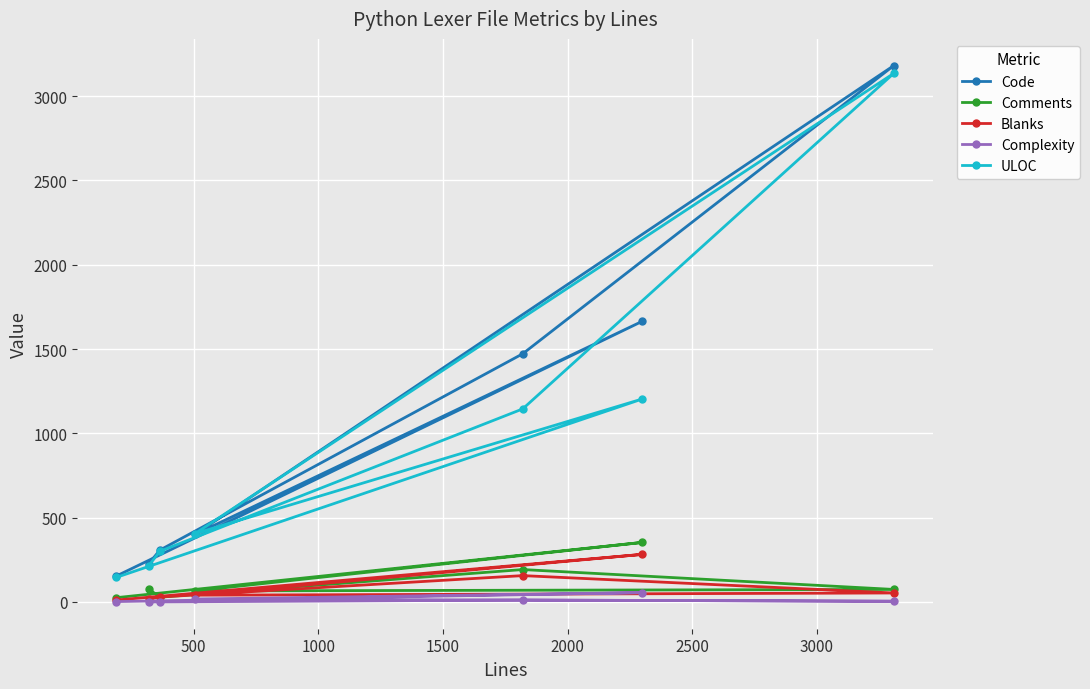

Which series has the largest range (max minus min)?

Code